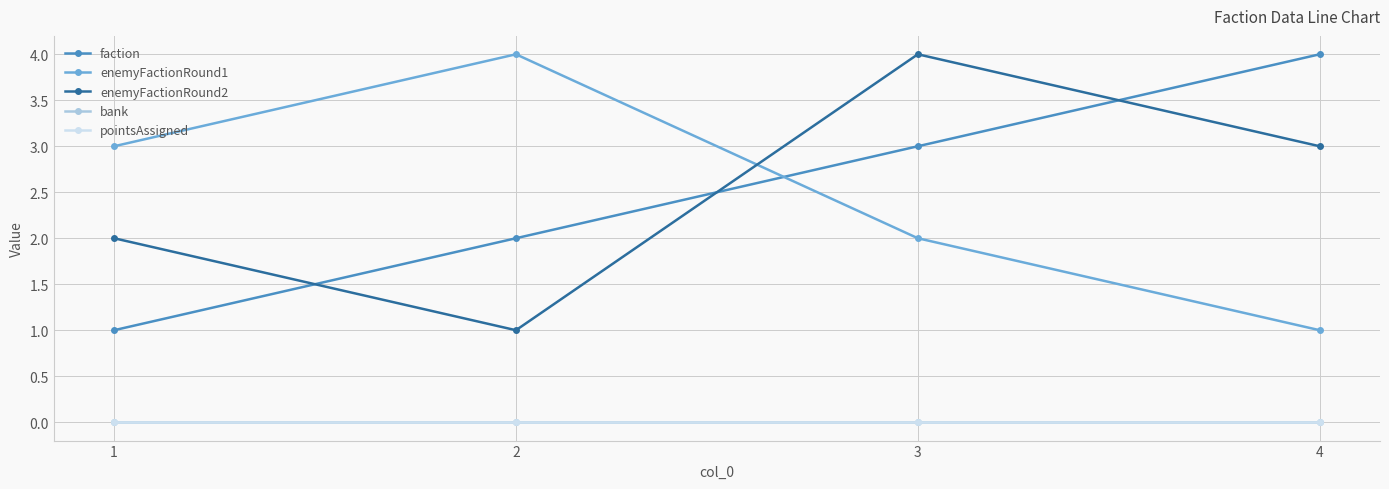

At which category is the sum across all series the highest?

3